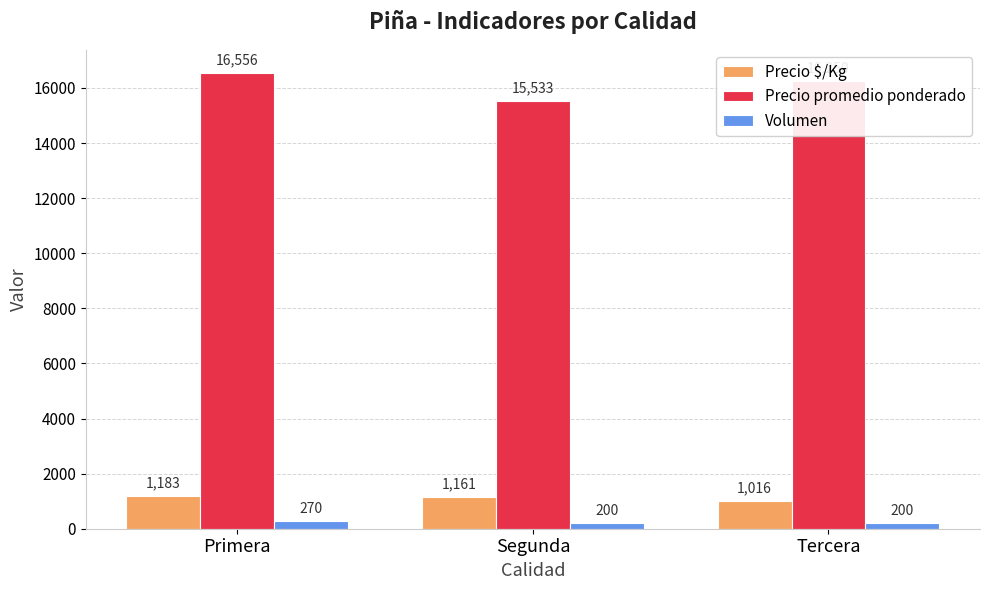

Rank the series at Tercera from lowest to highest value.

Volumen, Precio $/Kg, Precio promedio ponderado